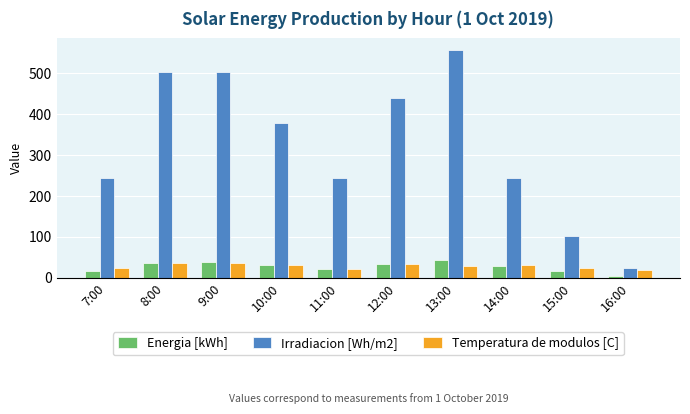

What position from the left is 10:00?

4